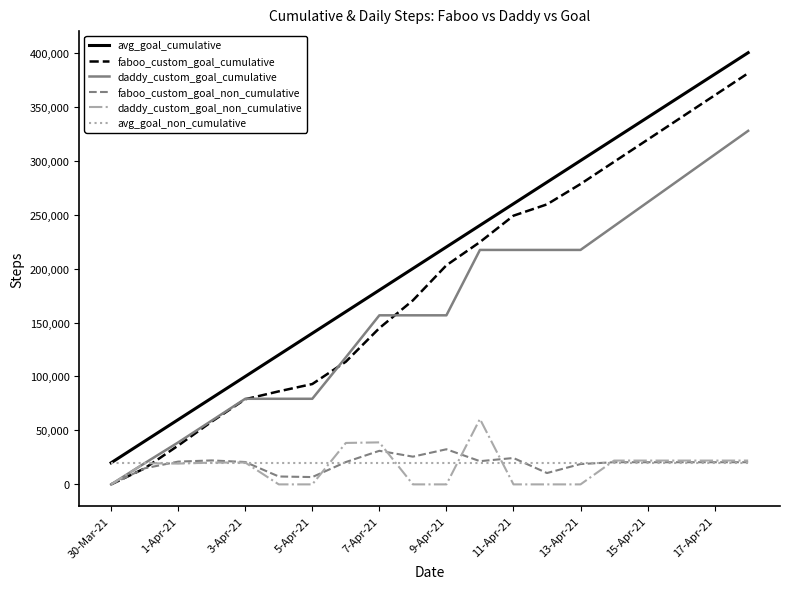

What is the greatest value displayed?

400000